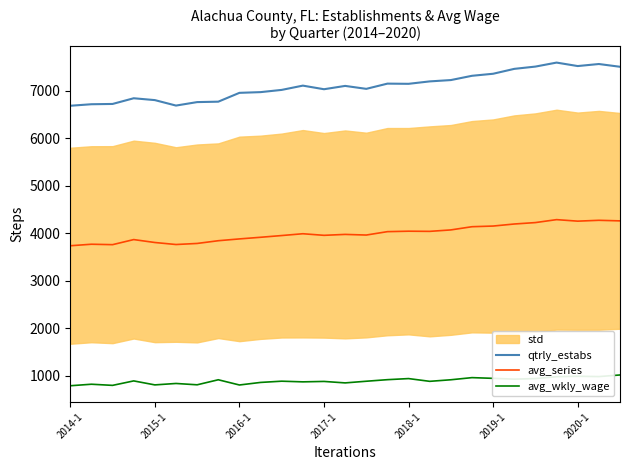

True or false: avg_wkly_wage and avg_series intersect in this chart.

False